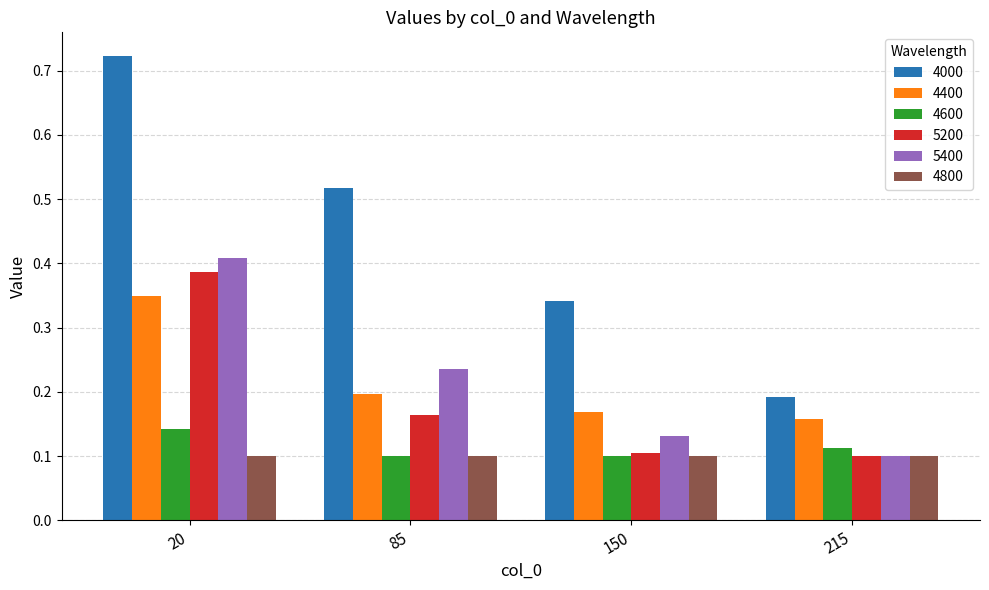

True or false: 5200 has a value of 0.0 at 215.

False